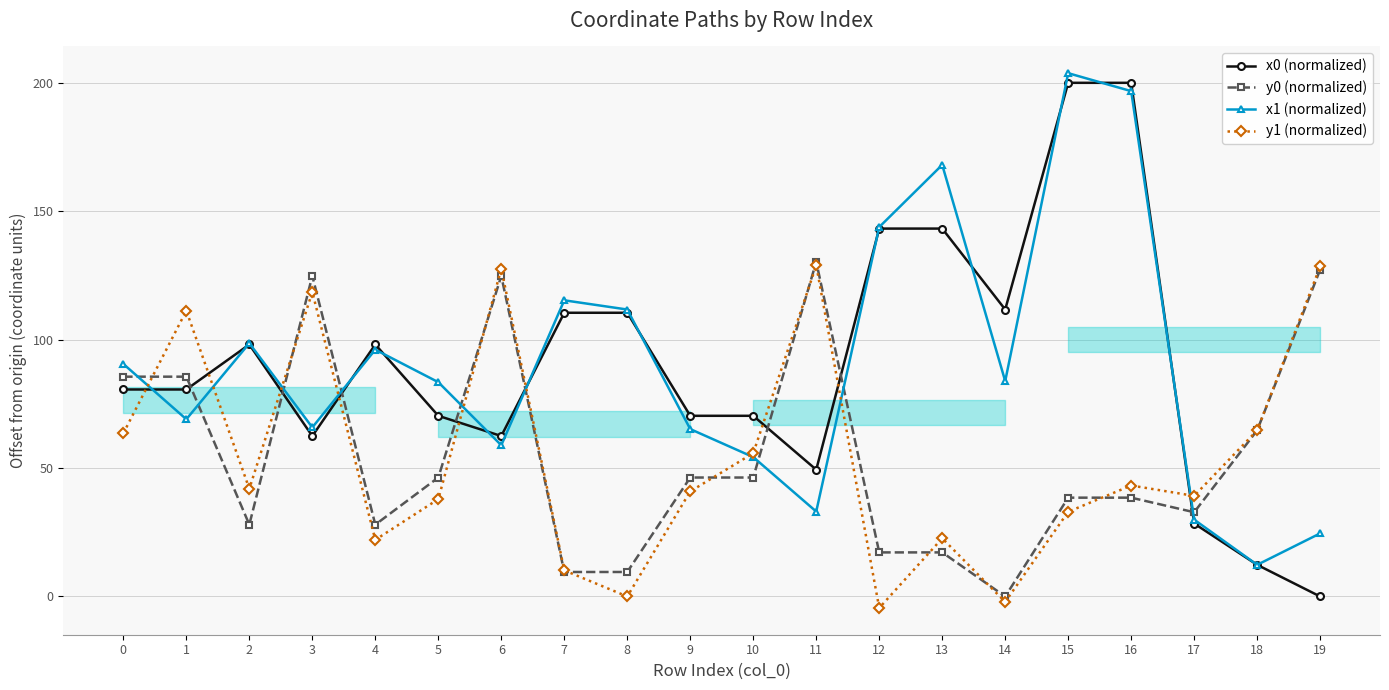

How many lines are shown in the chart?

4